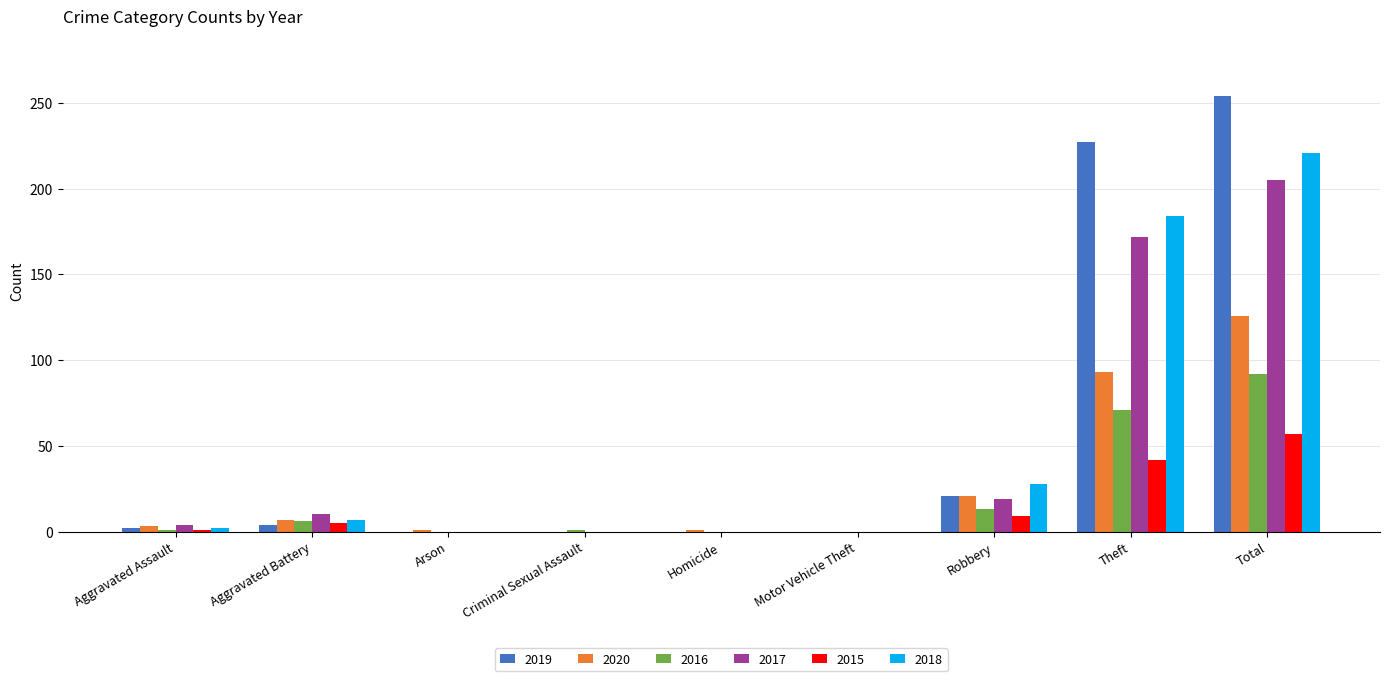

What are all the series names shown in the legend?

2019, 2020, 2016, 2017, 2015, 2018